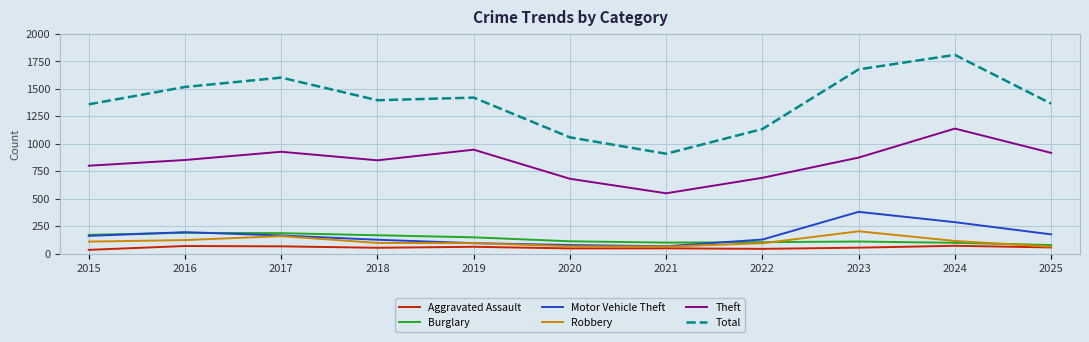

True or false: Theft and Motor Vehicle Theft cross at least once.

False